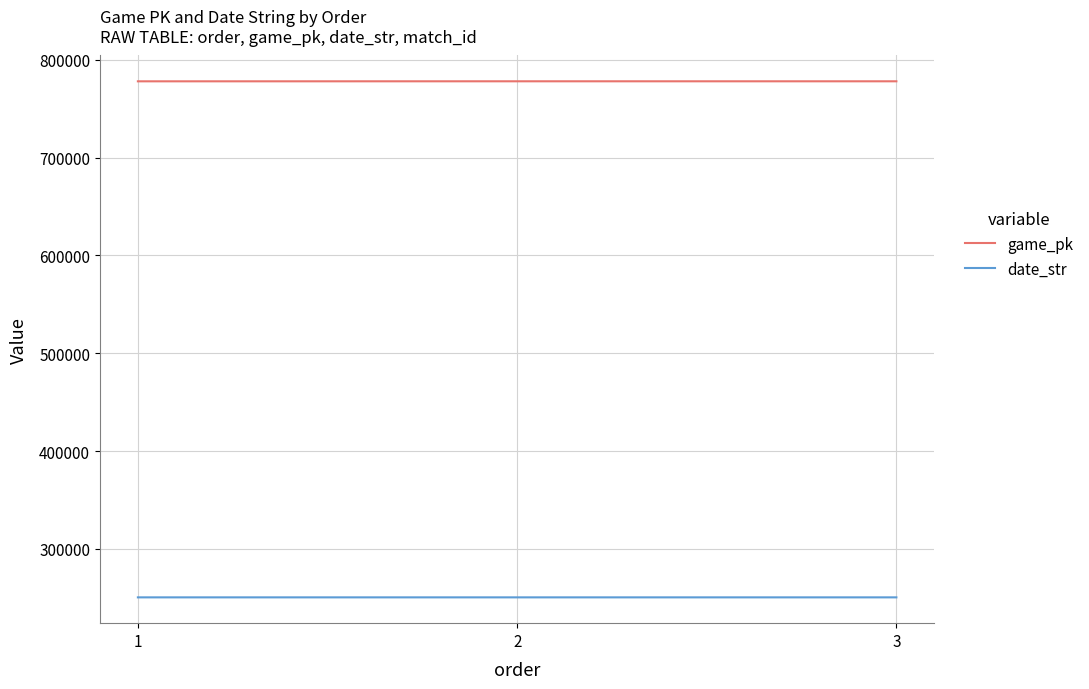

At which label does game_pk first exceed 777922?

2